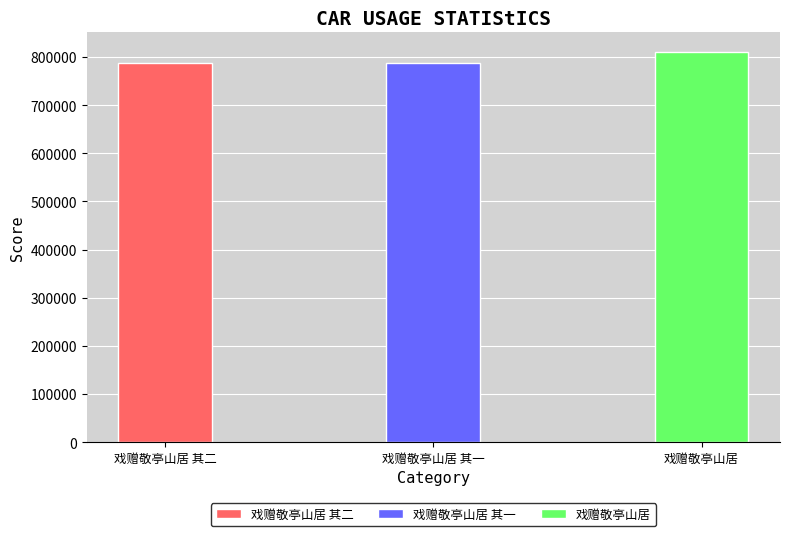

Reading right to left, transcribe all the data shown in this chart.

810478	787072	787073